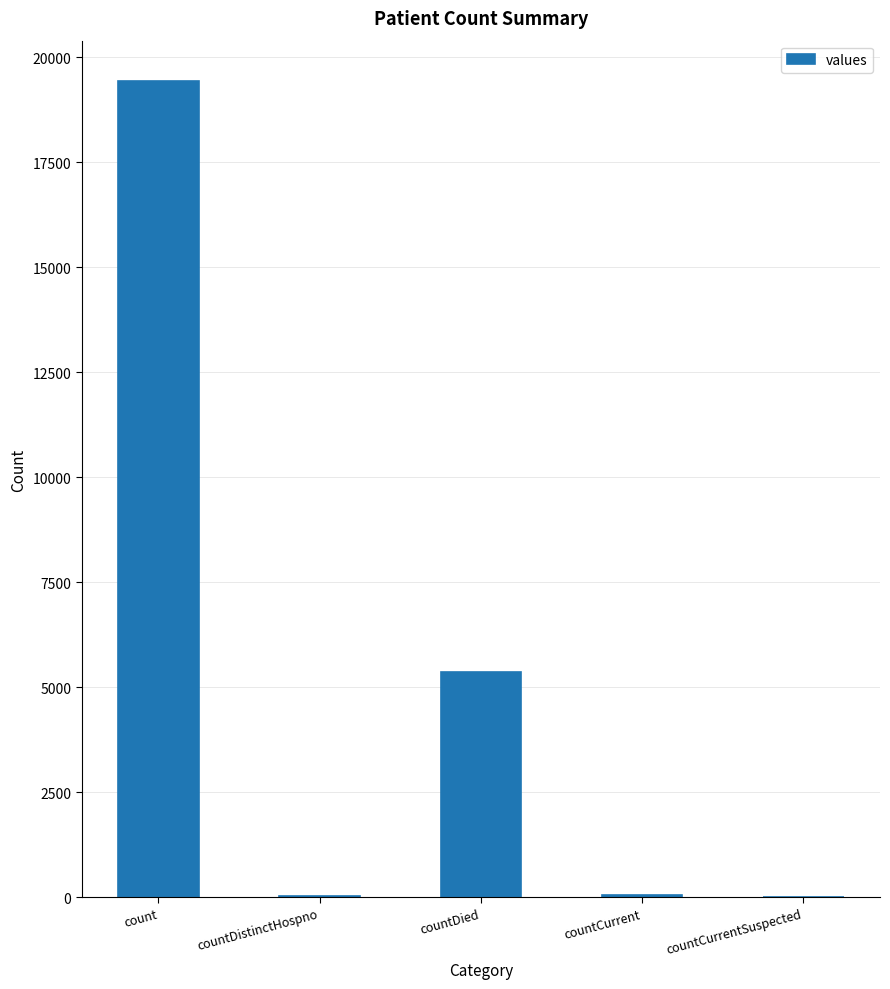

The value at countDied is 3002. True or false?

False